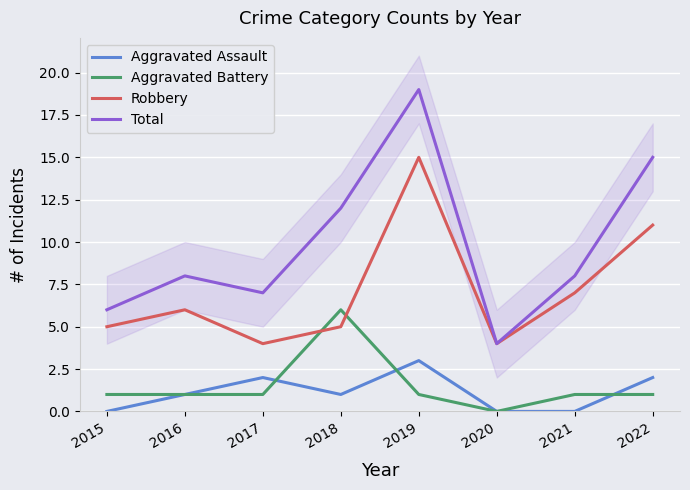

How many series are shown in this chart?

4